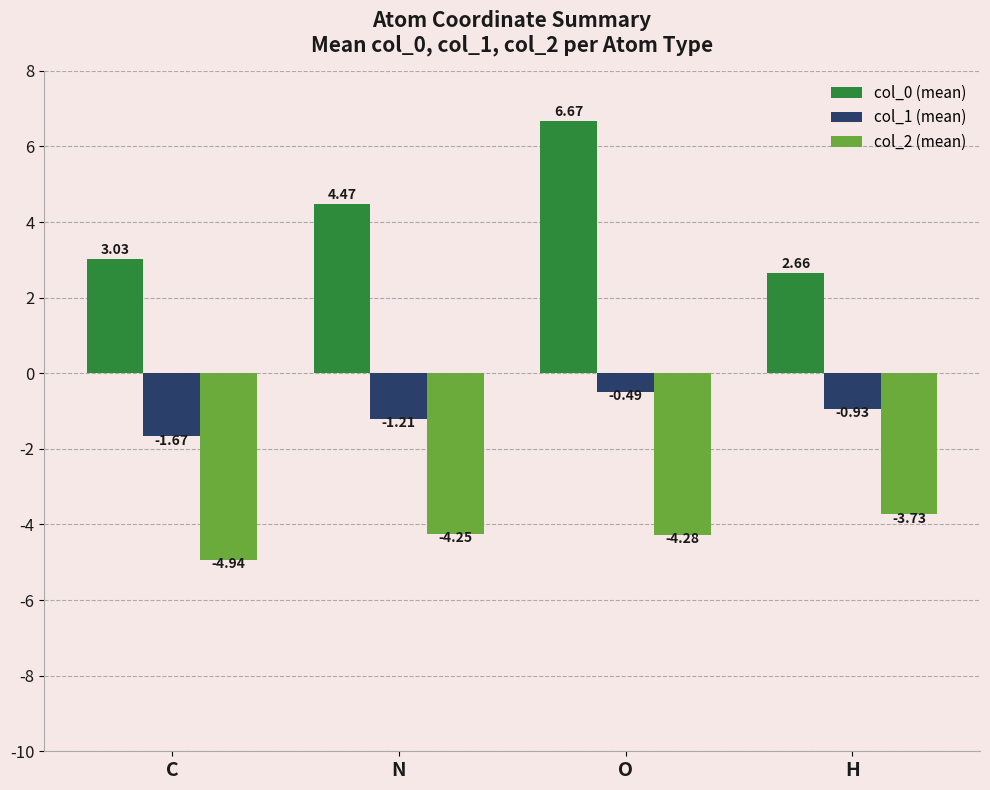

How many bars are there in each group?

3